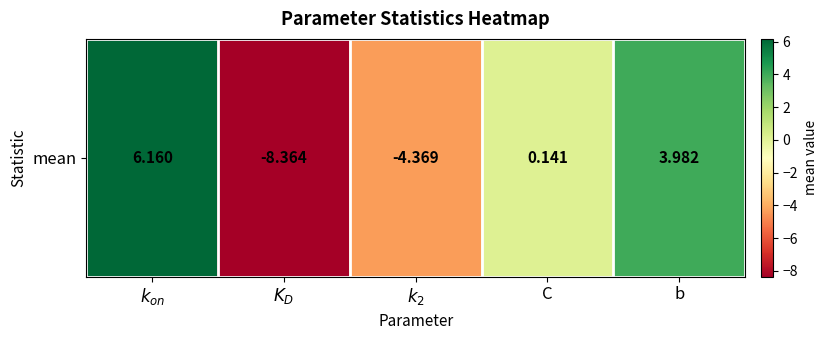

Read the value at $k_2$.

-4.4